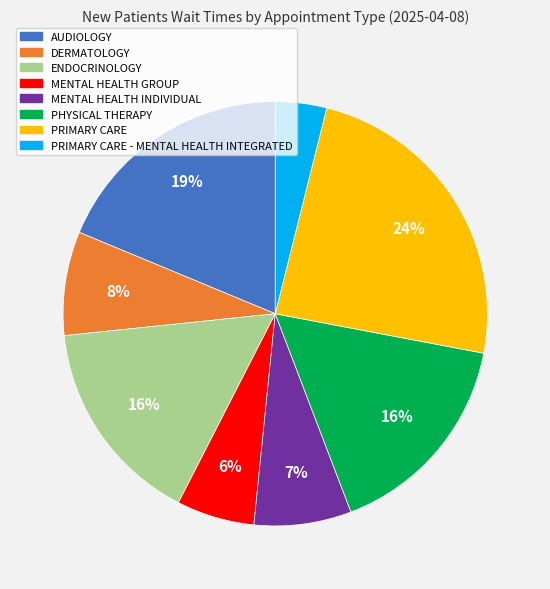

Between AUDIOLOGY and MENTAL HEALTH INDIVIDUAL, which is larger?

AUDIOLOGY